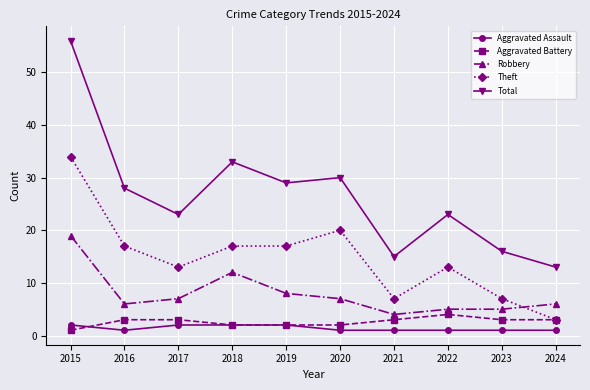

At which category is the sum across all series the highest?

2015